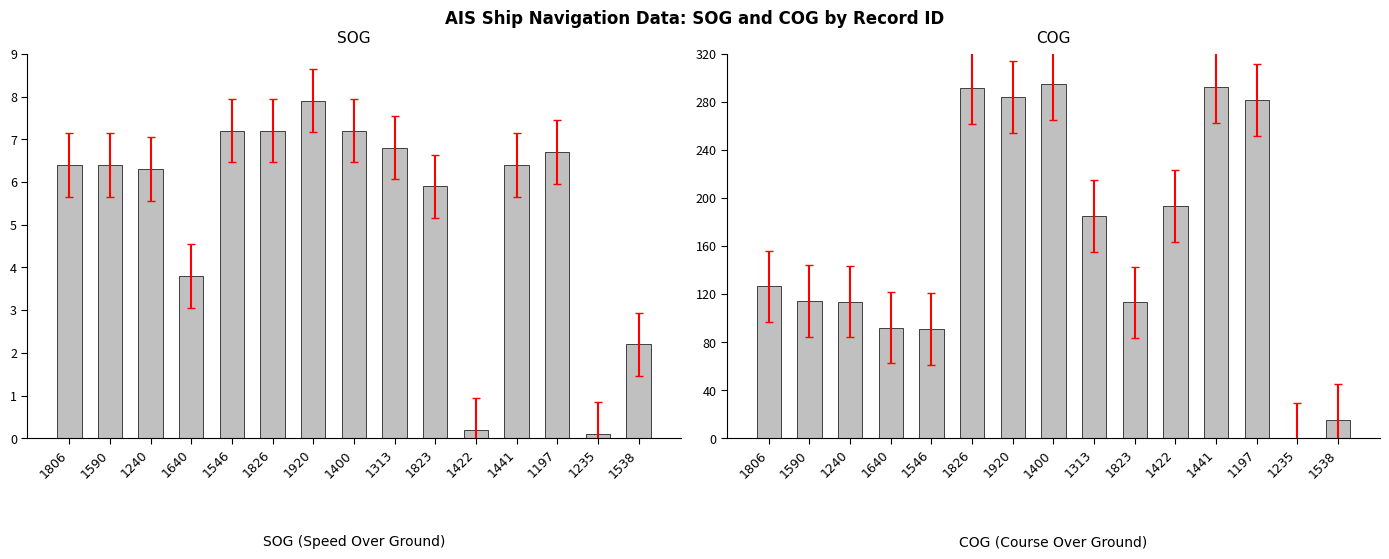

How many values in the SOG series exceed 6?

10